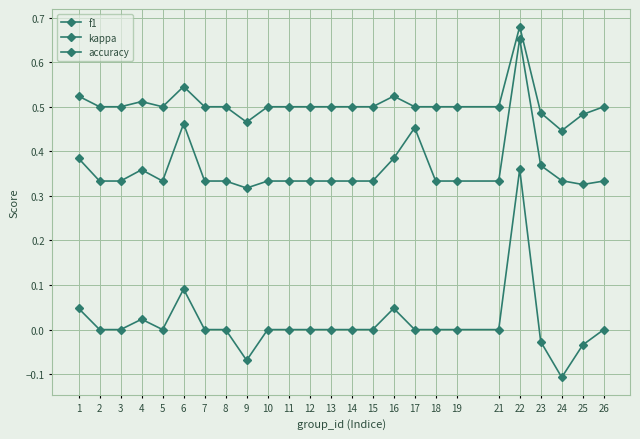

How many series are shown in this chart?

3